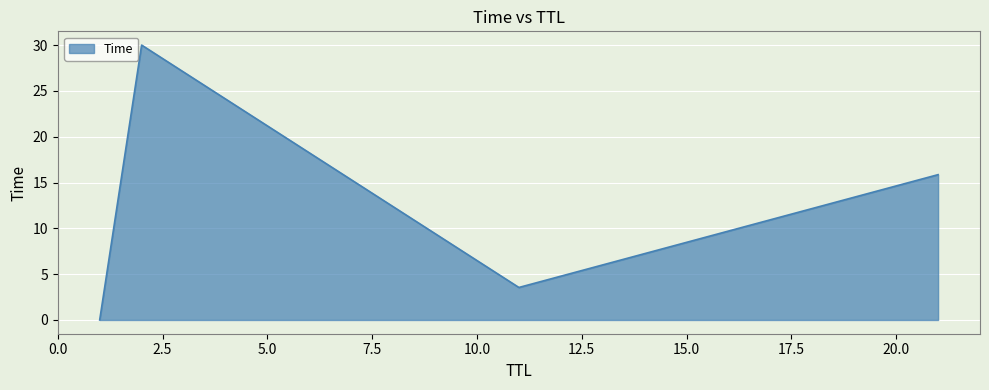

How many lines are shown in the chart?

1